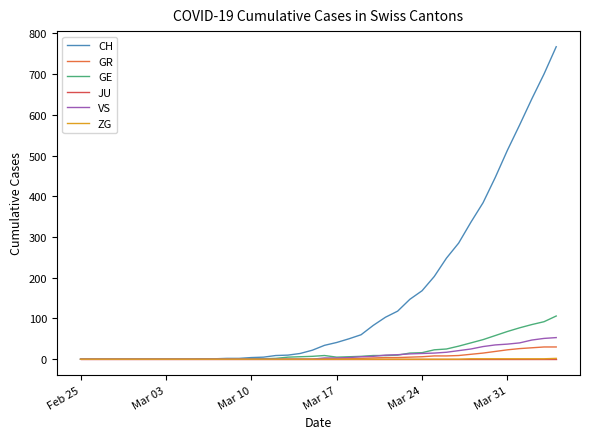

Does the chart display data point markers on the line(s)?

No